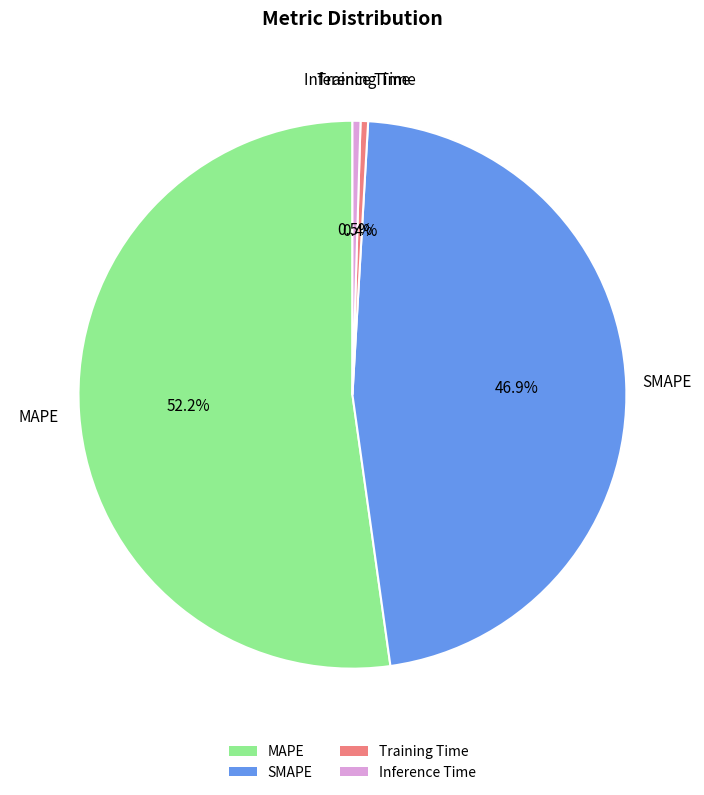

To the nearest percent, what is the average slice percentage?

25%